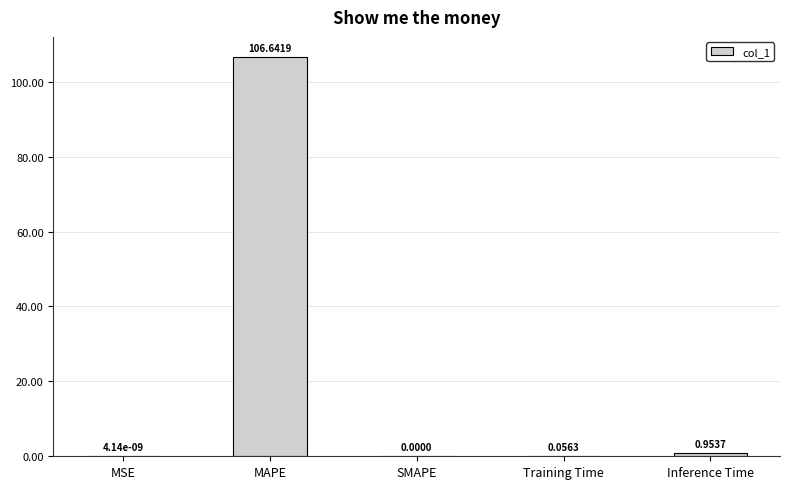

Which has a higher value, MSE or MAPE?

MAPE